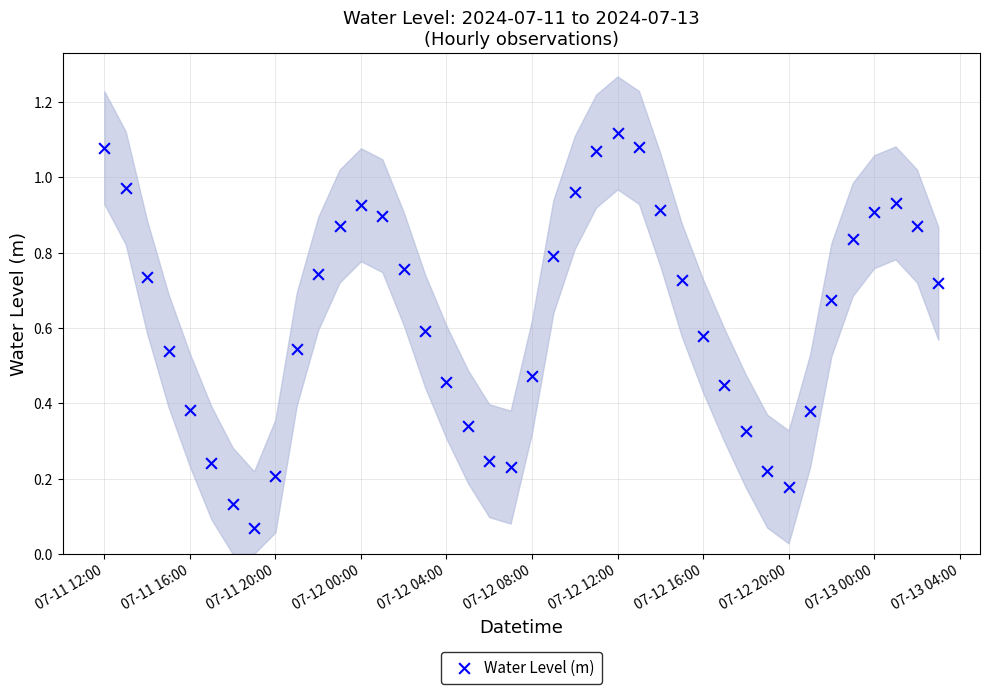

What is the range of X values (max minus min)?

1.6